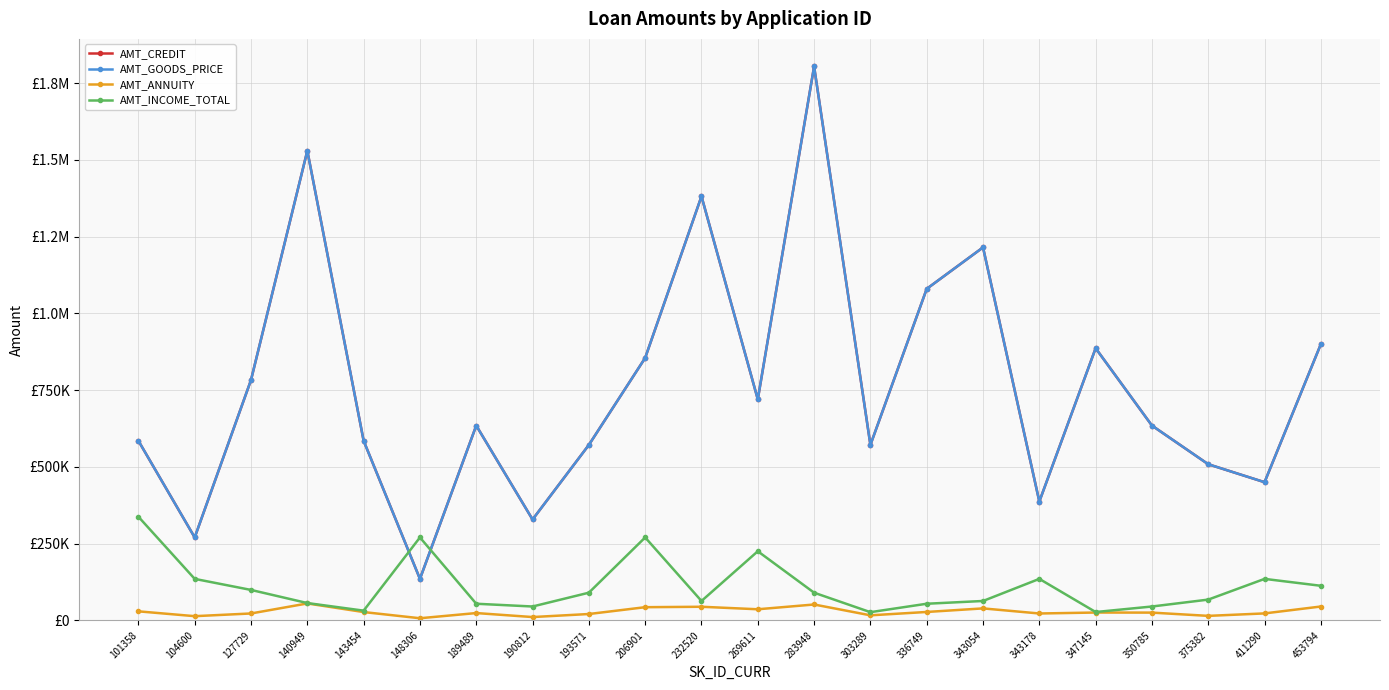

True or false: AMT_INCOME_TOTAL and AMT_ANNUITY cross at least once.

False